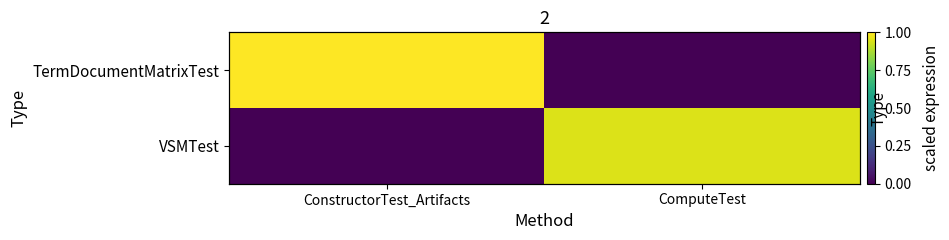

What is the approximate value of TermDocumentMatrixTest at ConstructorTest_Artifacts?

1.0